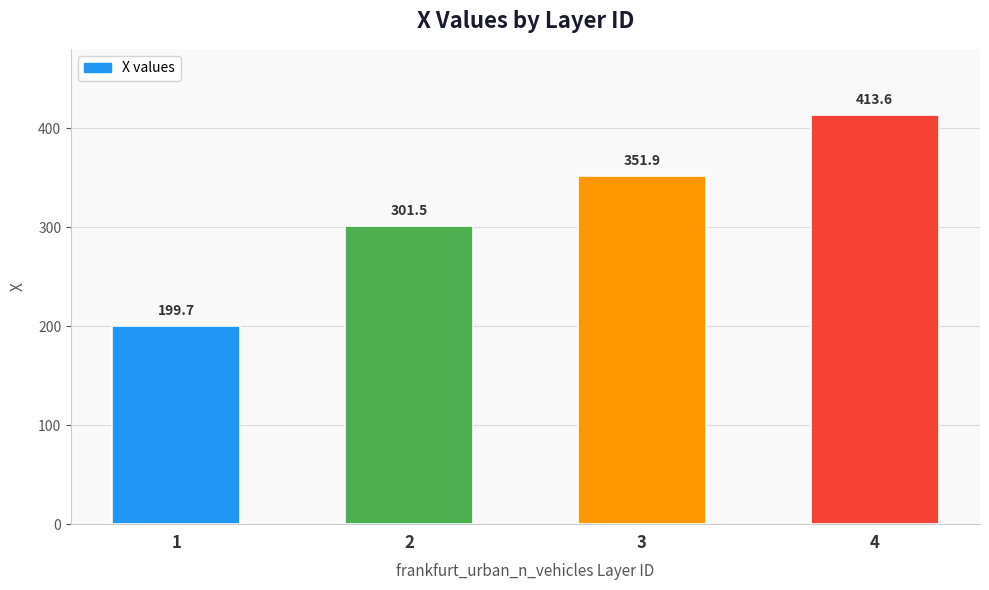

What is the smallest value displayed?

199.7